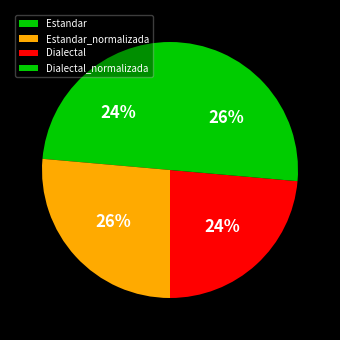

The Dialectal slice represents 34% of the pie. True or false?

False